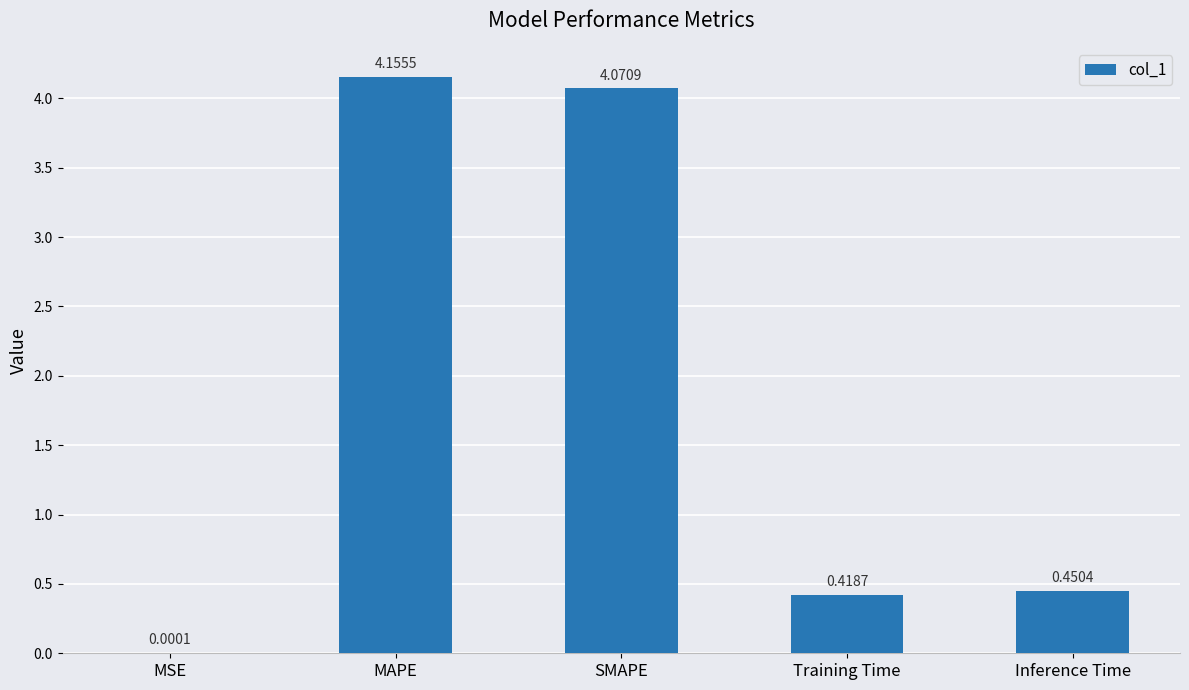

Where is the data nearest to the value 2?

Inference Time